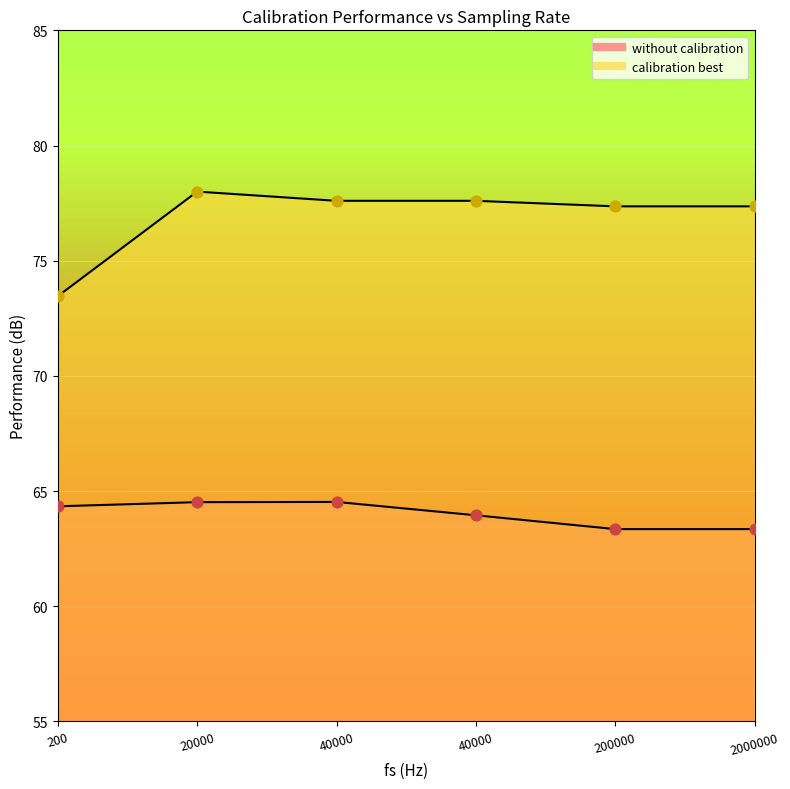

Which series reaches the maximum Y coordinate?

calibration best